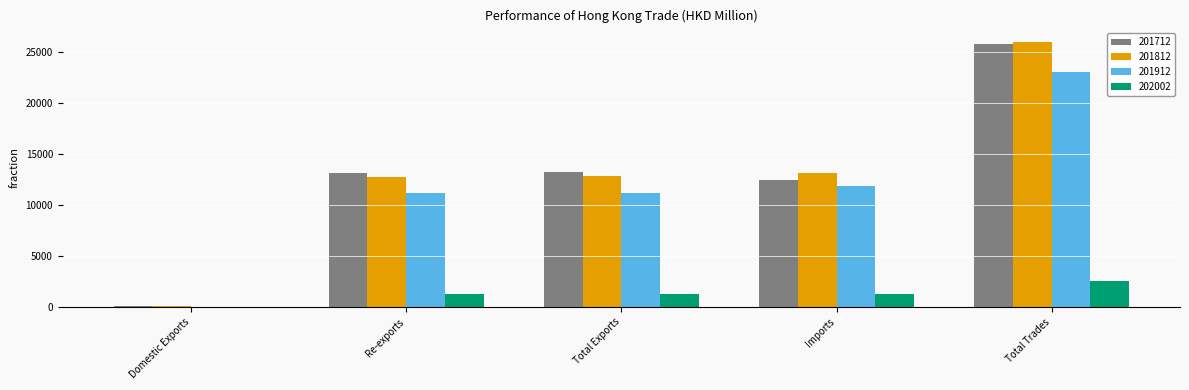

What is the average value of the 201812 series?

12987.4